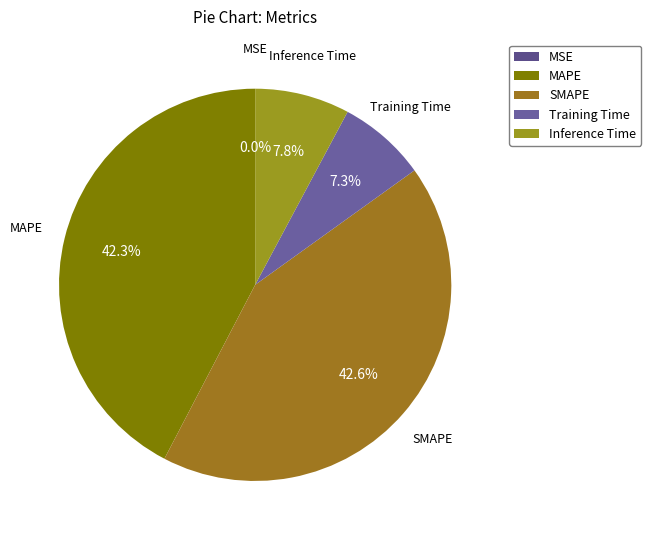

Count the number of slices in the pie.

5